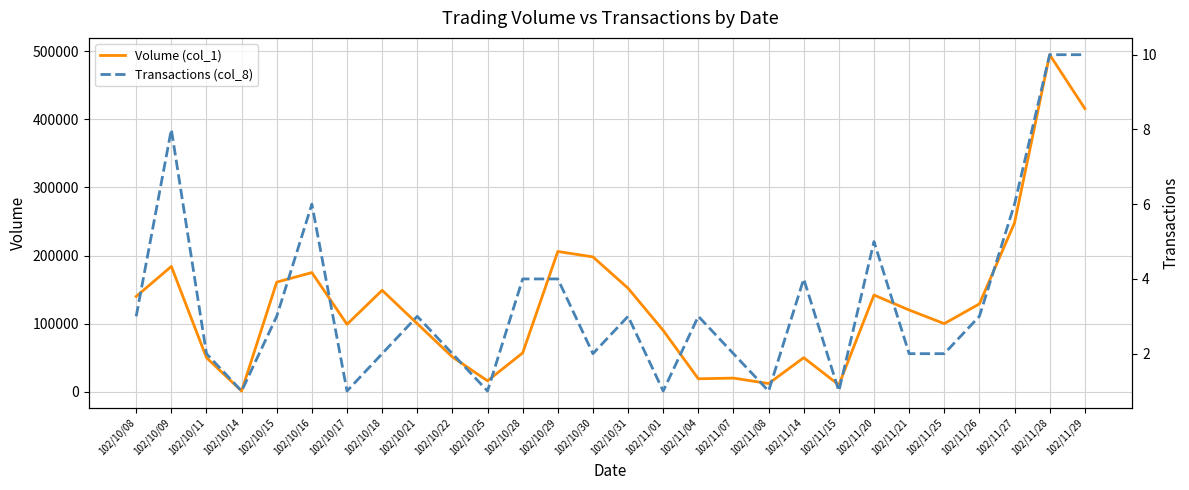

What is the difference between the maximum and minimum values in the Volume (col_1) series?

494000